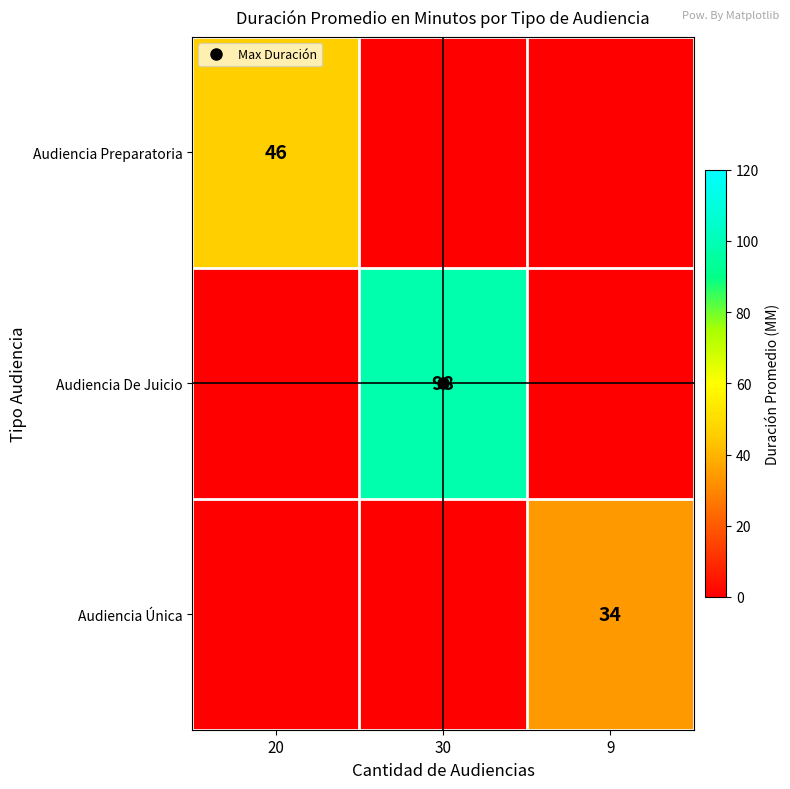

The value of Audiencia De Juicio at 9 is -54. True or false?

False